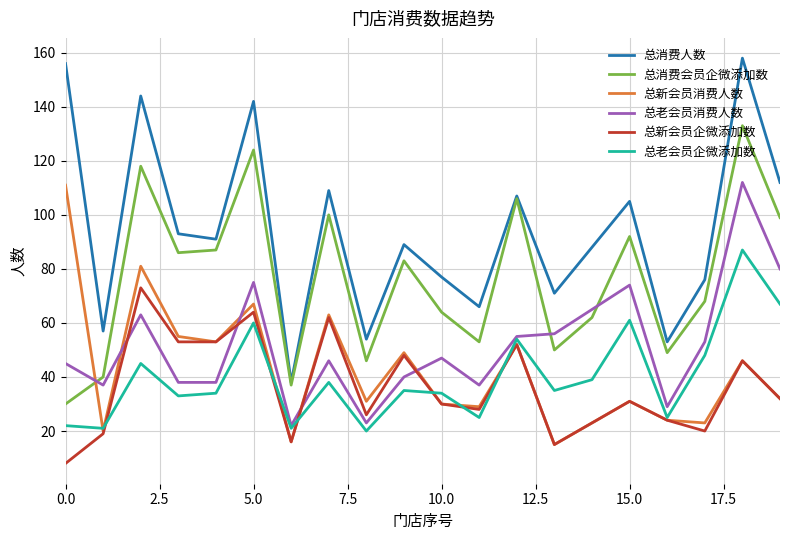

Which series has the largest total across all categories?

总消费人数